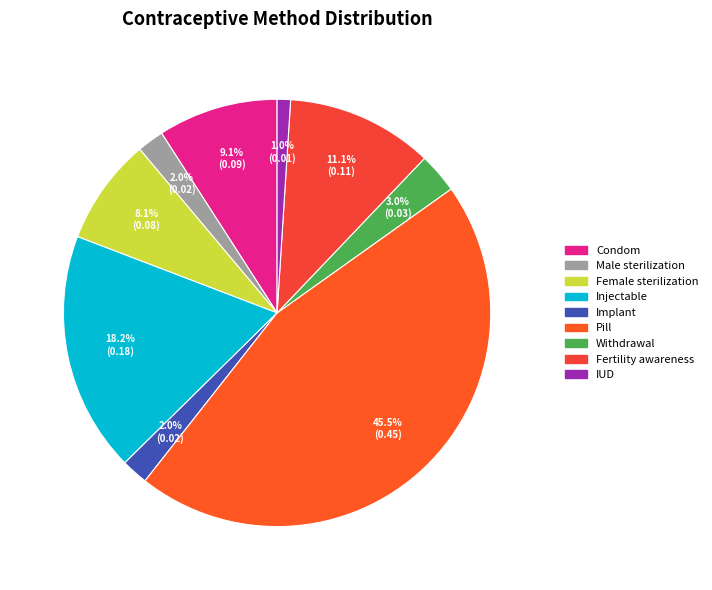

What portion of the pie excludes Male sterilization?

98.0%